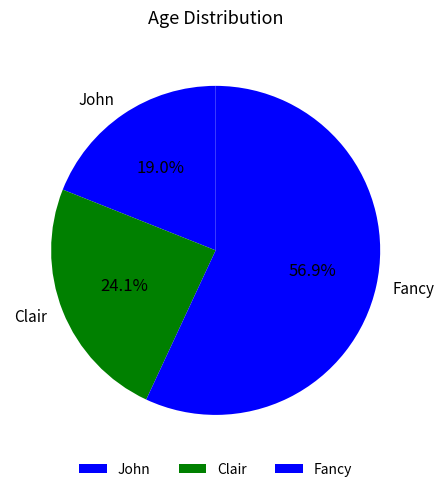

To the nearest percent, what percentage of the pie is Clair?

24%